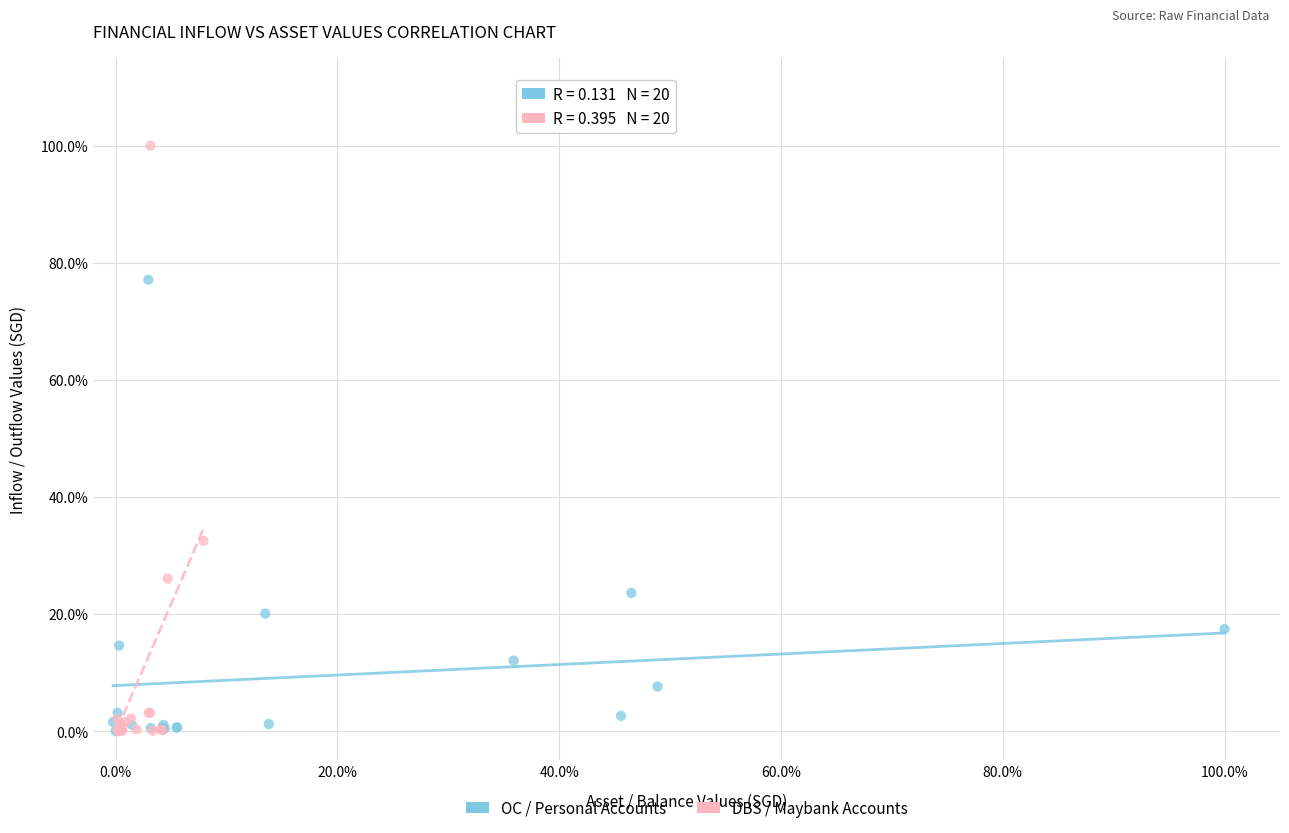

Which series contains the highest Y value?

DBS / Maybank Accounts